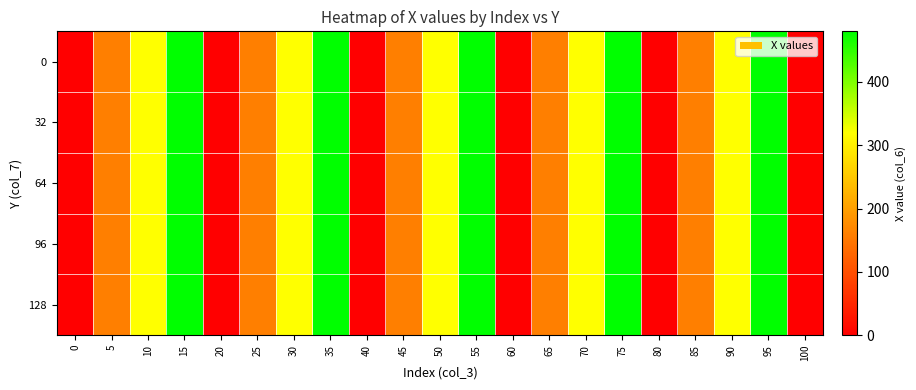

At 5, list the series in order from largest to smallest.

0, 32, 64, 96, 128